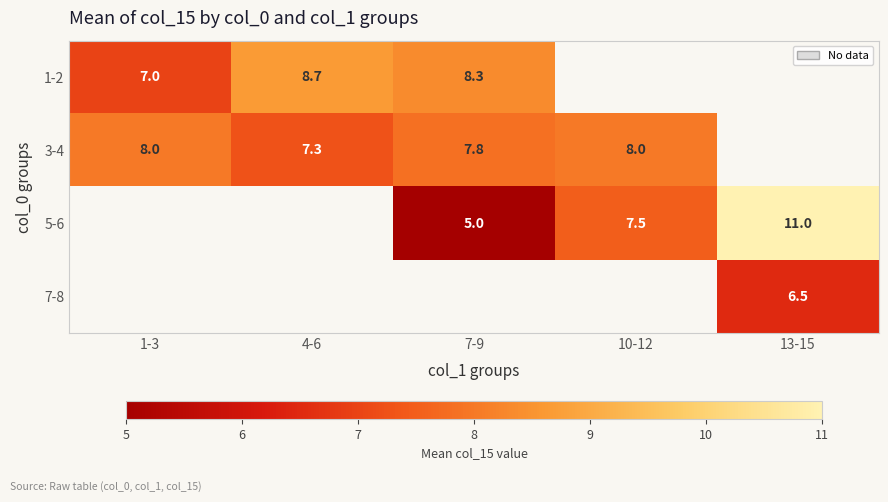

What is the sum of the 3-4 values at 10-12 and 4-6?

15.3